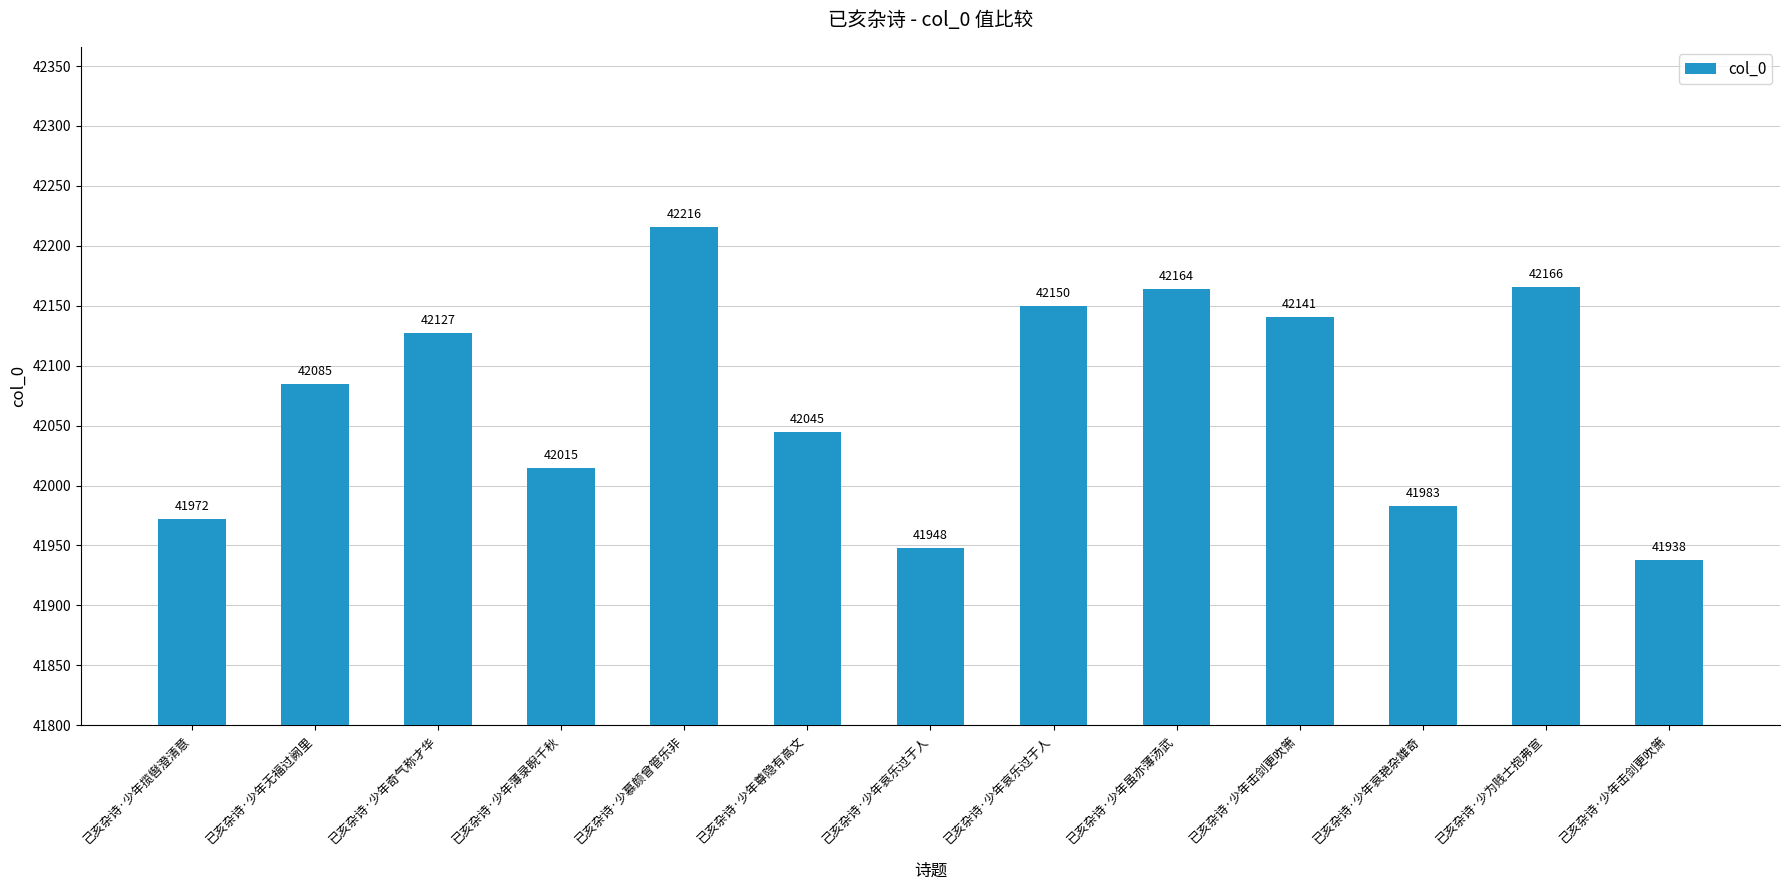

What is the minimum value shown in the chart?

41938